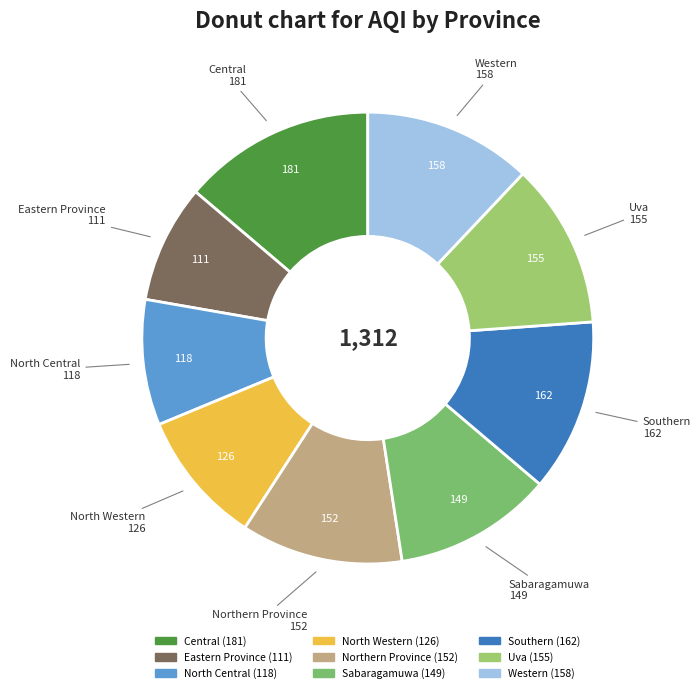

Does any single category account for the majority?

No